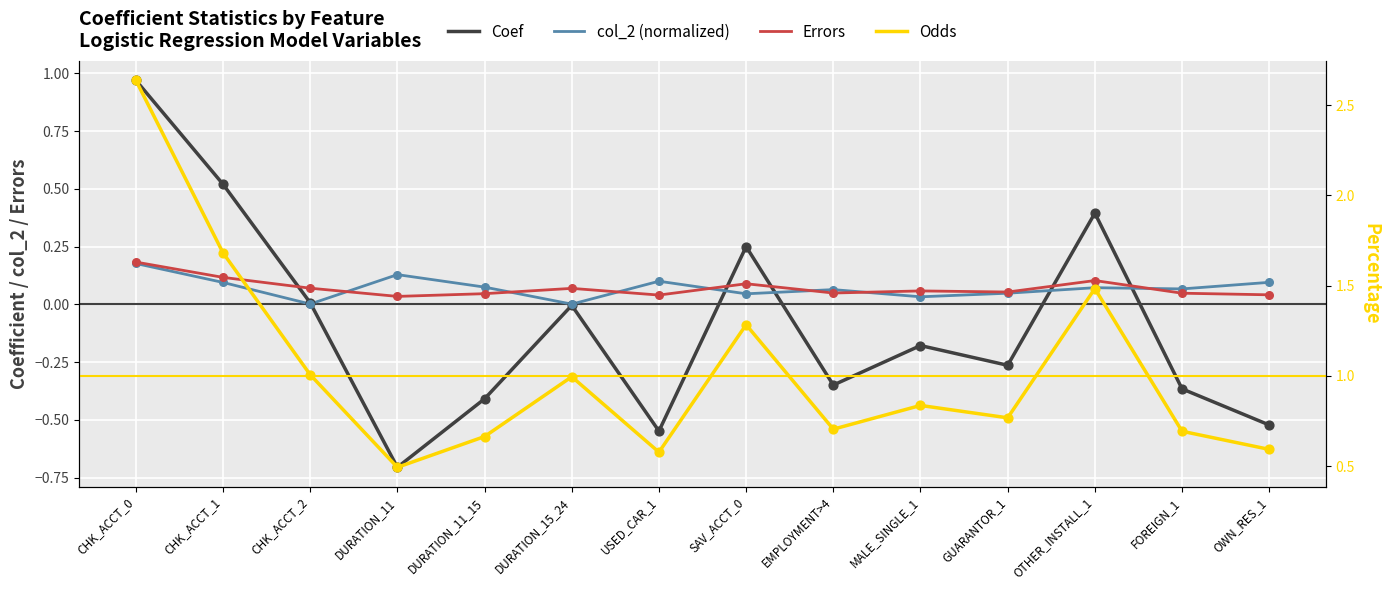

What is the total value across all series at FOREIGN_1?

0.4